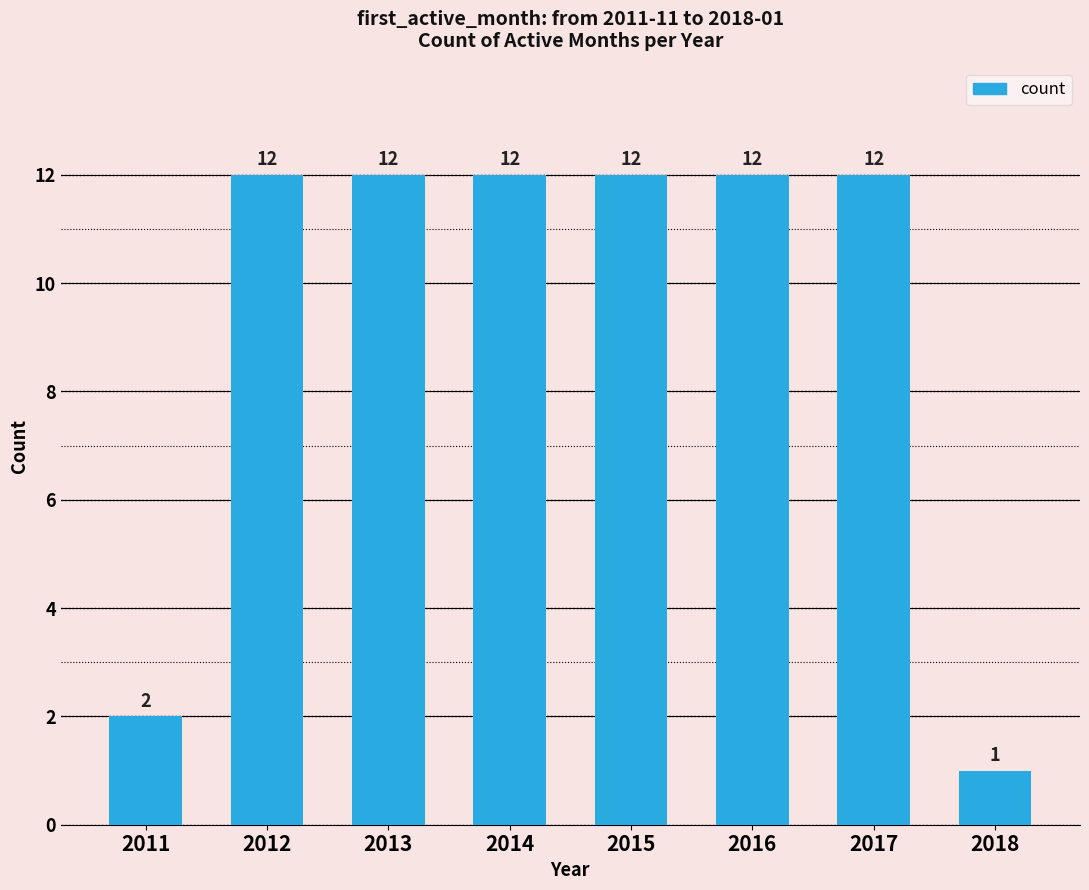

What is the difference between the values at 2015 and 2018?

11